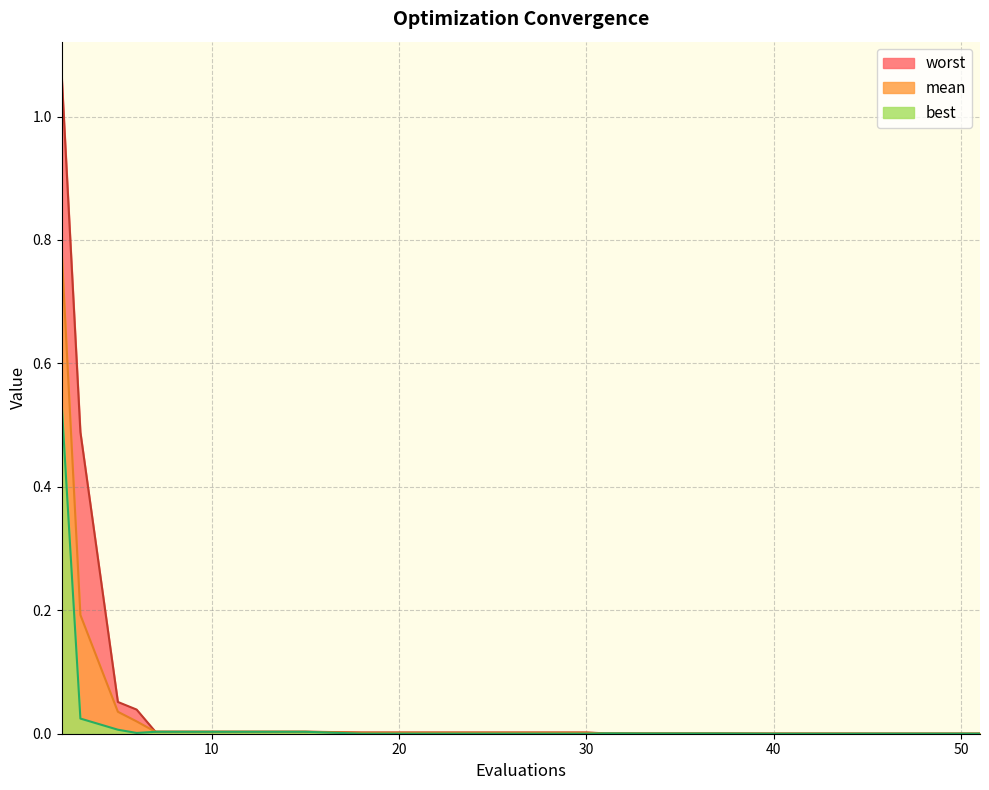

Reading left to right, list all the values displayed in this chart.

mean: 2=0.8	3=0.2	5=0.0	6=0.0	7=0.0	11=0.0	15=0.0	18=0.0	22=0.0	26=0.0	30=0.0	31=0.0	32=0.0	33=0.0	37=0.0	40=0.0	44=0.0	45=0.0	49=0.0	51=0.0
best: 2=0.5	3=0.0	5=0.0	6=0.0	7=0.0	11=0.0	15=0.0	18=0.0	22=0.0	26=0.0	30=0.0	31=0.0	32=0.0	33=0.0	37=0.0	40=0.0	44=0.0	45=0.0	49=0.0	51=0.0
worst: 2=1.1	3=0.5	5=0.1	6=0.0	7=0.0	11=0.0	15=0.0	18=0.0	22=0.0	26=0.0	30=0.0	31=0.0	32=0.0	33=0.0	37=0.0	40=0.0	44=0.0	45=0.0	49=0.0	51=0.0